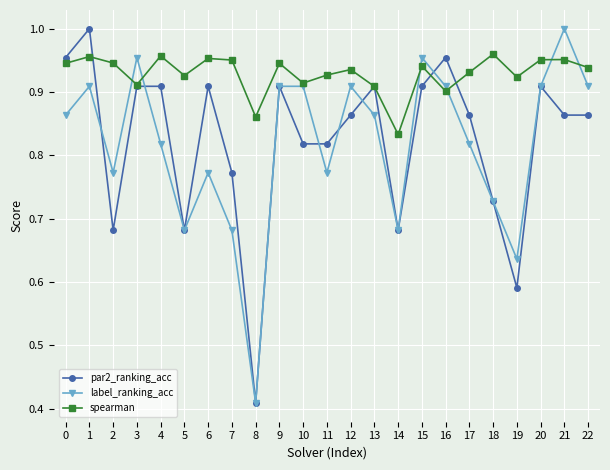

At which label is par2_ranking_acc closest to 0?

8